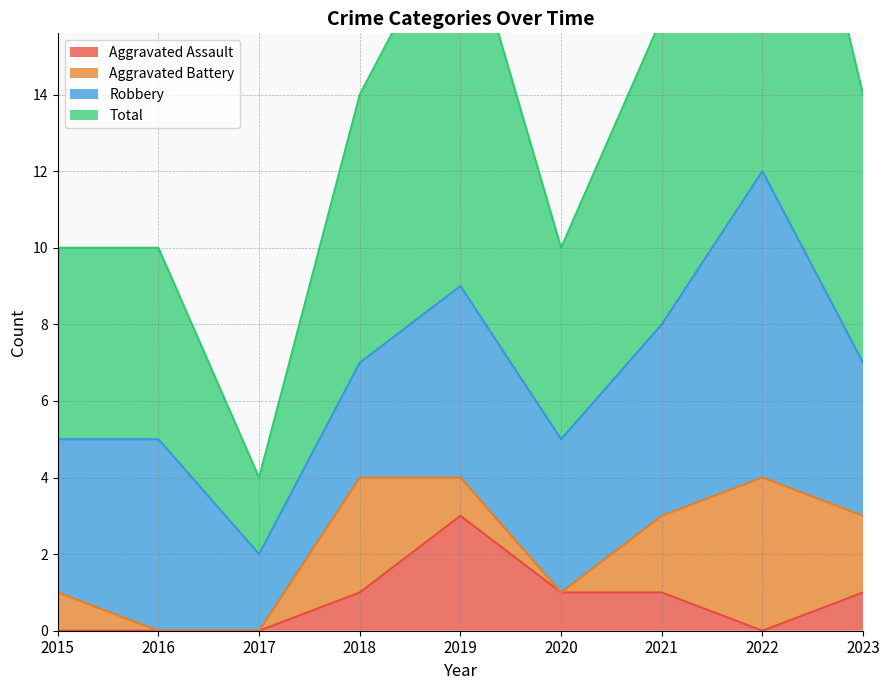

What is the value of the Total point at the 9th from the left?

14